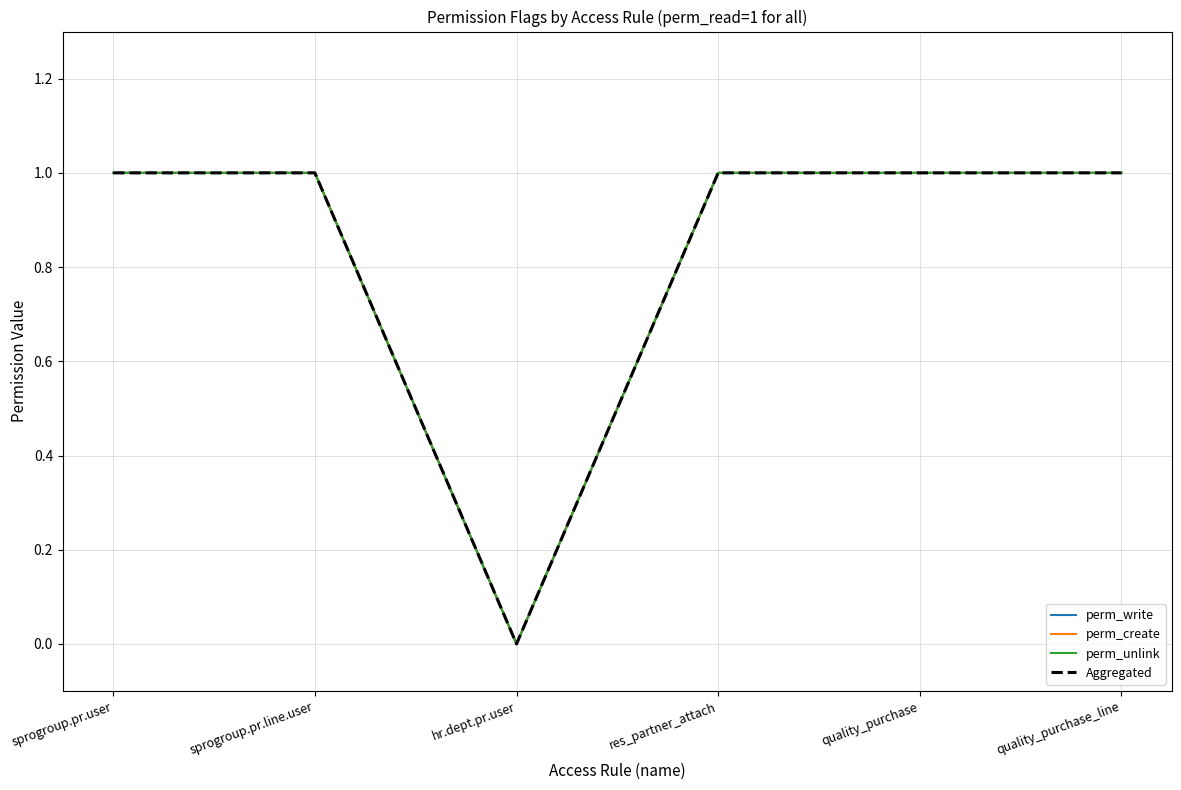

Reading right to left, transcribe all the data shown in this chart.

perm_write: quality_purchase_line=1	quality_purchase=1	res_partner_attach=1	hr.dept.pr.user=0	sprogroup.pr.line.user=1	sprogroup.pr.user=1
perm_create: quality_purchase_line=1	quality_purchase=1	res_partner_attach=1	hr.dept.pr.user=0	sprogroup.pr.line.user=1	sprogroup.pr.user=1
perm_unlink: quality_purchase_line=1	quality_purchase=1	res_partner_attach=1	hr.dept.pr.user=0	sprogroup.pr.line.user=1	sprogroup.pr.user=1
Aggregated: quality_purchase_line=1	quality_purchase=1	res_partner_attach=1	hr.dept.pr.user=0	sprogroup.pr.line.user=1	sprogroup.pr.user=1